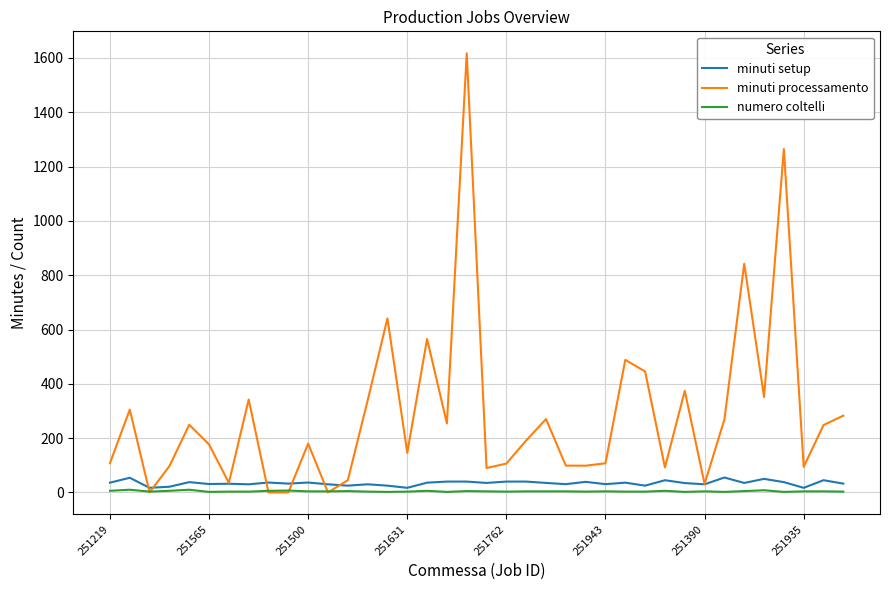

Which series has the largest range (max minus min)?

minuti processamento